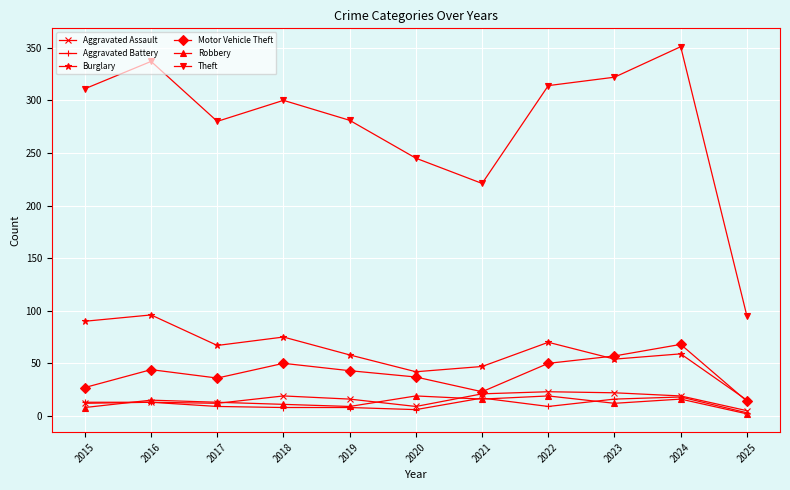

What is the approximate value of Motor Vehicle Theft at 2025?

14